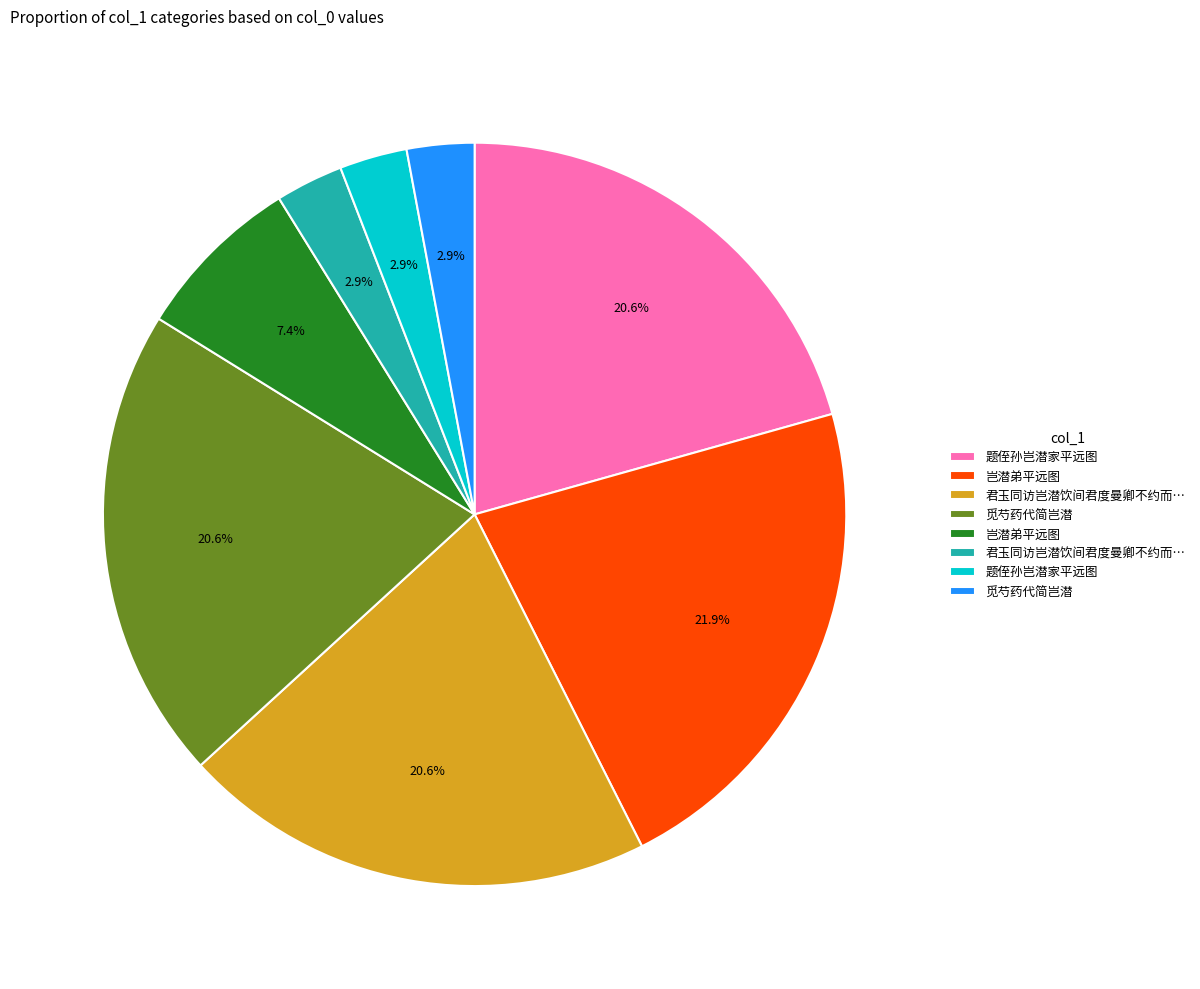

How many slices are in this pie chart?

8